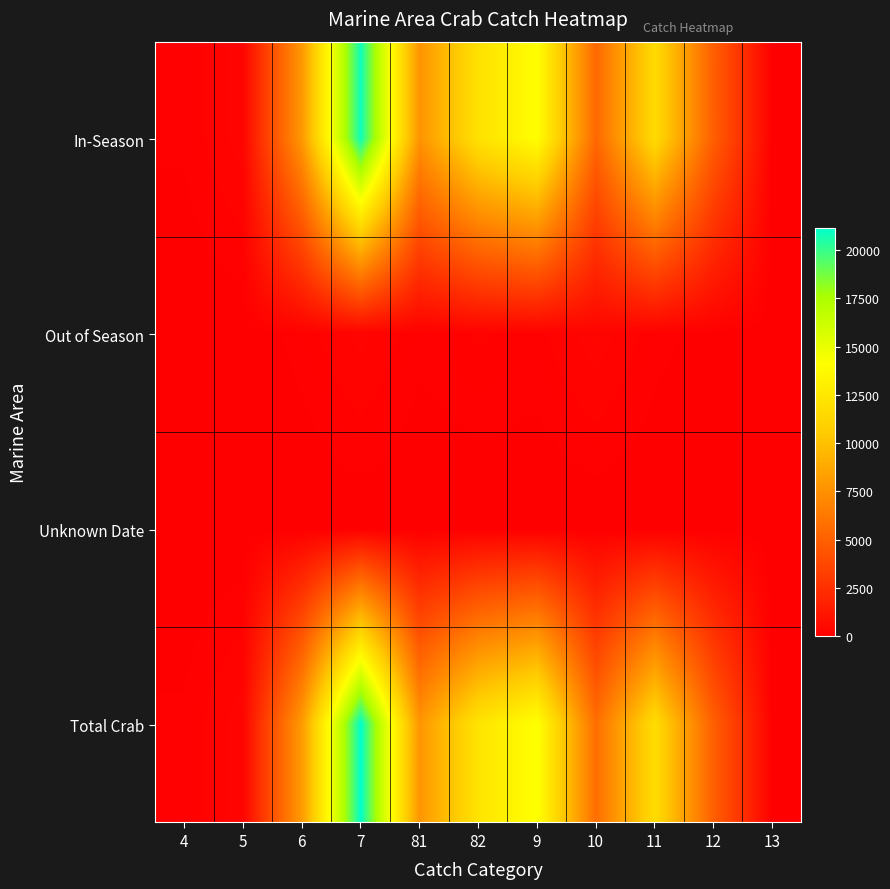

How many data points does each series have?

11